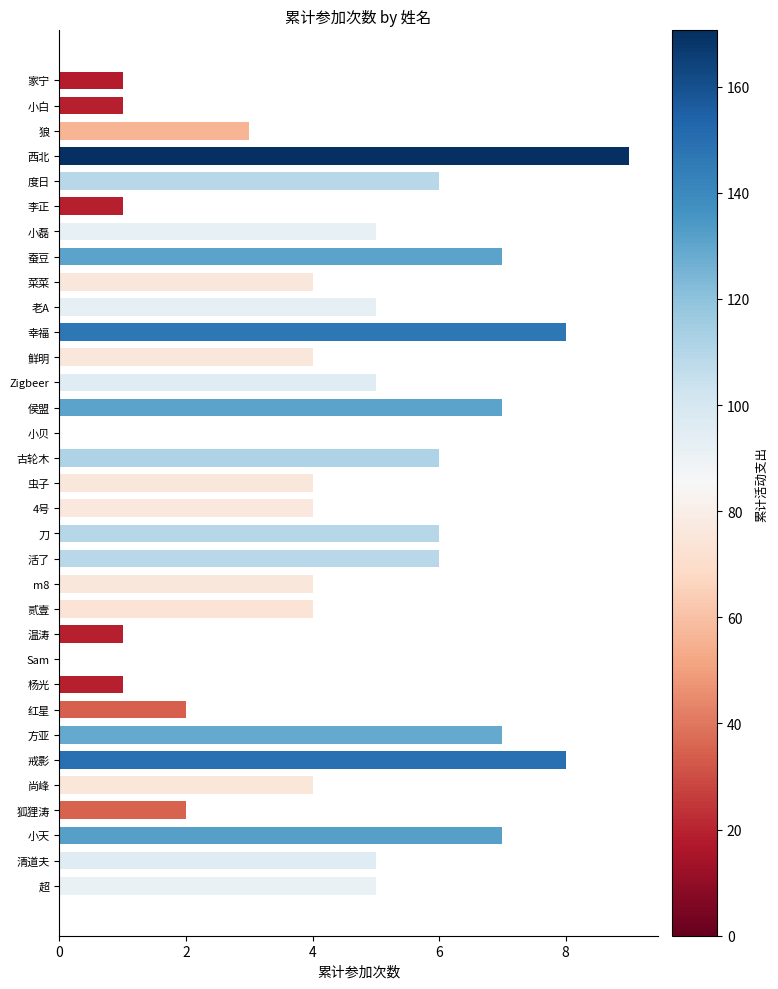

How many categories are shown in the chart?

33